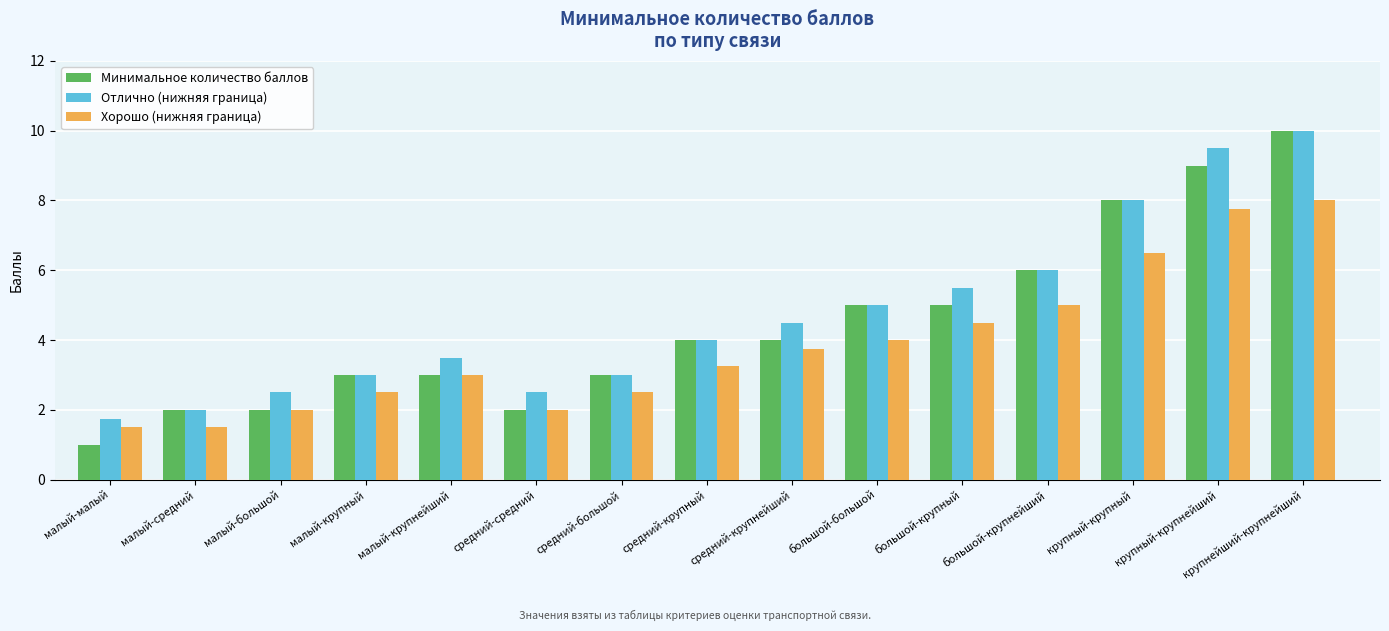

Is the value of Отлично (нижняя граница) at малый-большой greater than the value of Минимальное количество баллов at средний-большой?

No